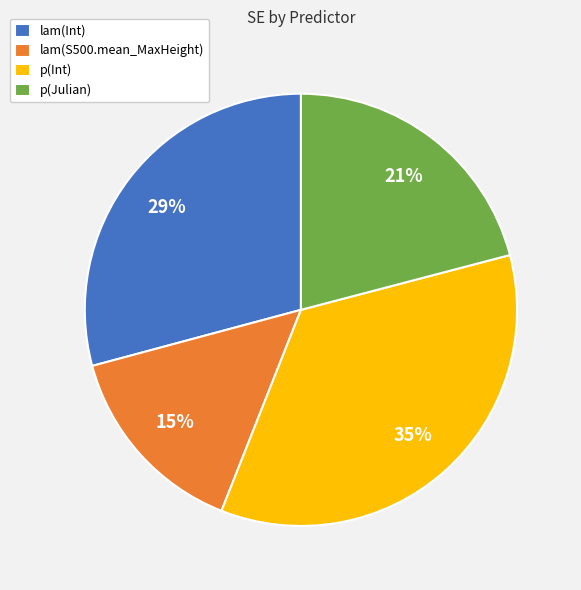

How many segments does this pie chart have?

4